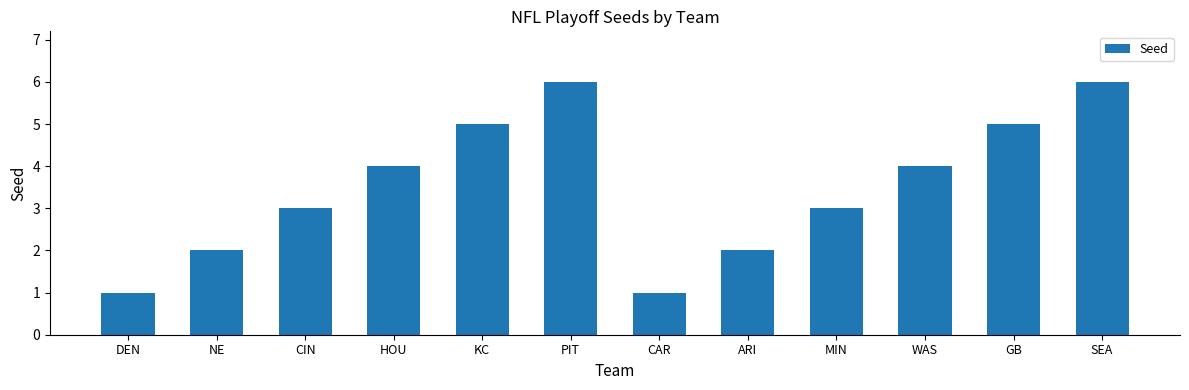

What is the average value?

4